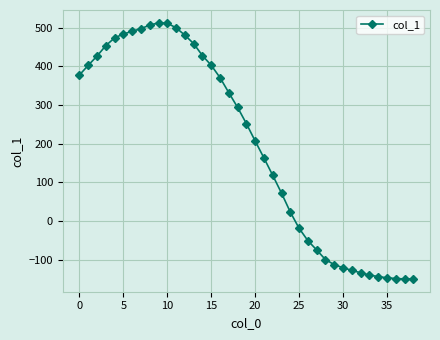

What is the difference between the second highest and minimum values?

662